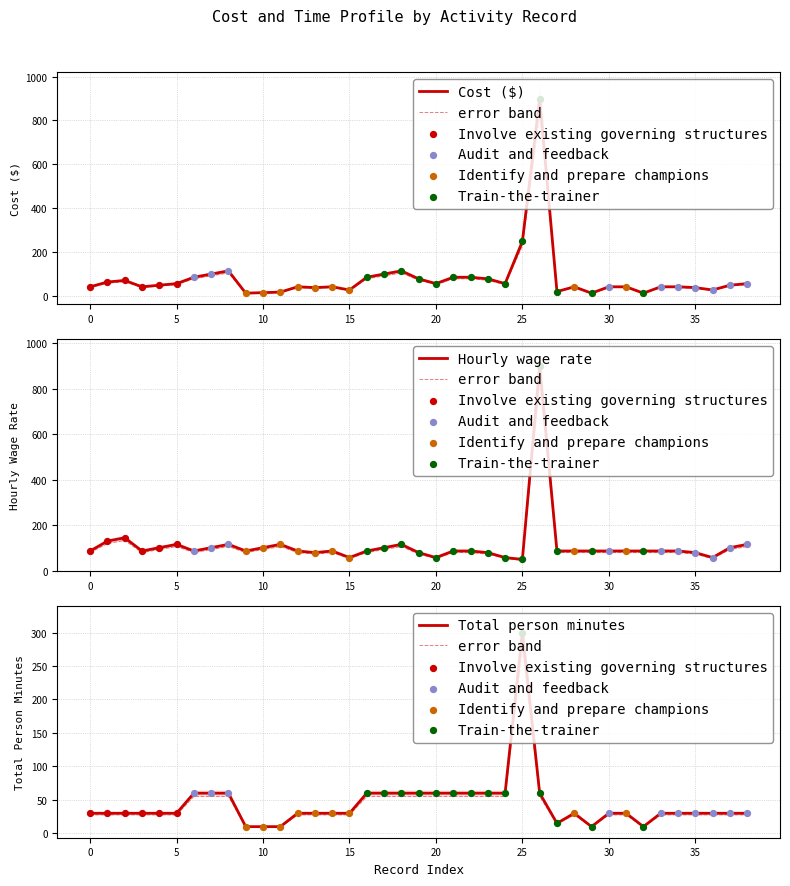

At how many categories does at least one series exceed 329?

1